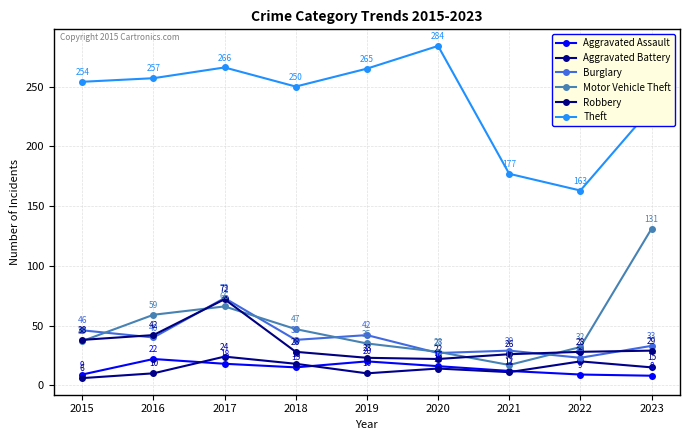

How many lines are shown in the chart?

6